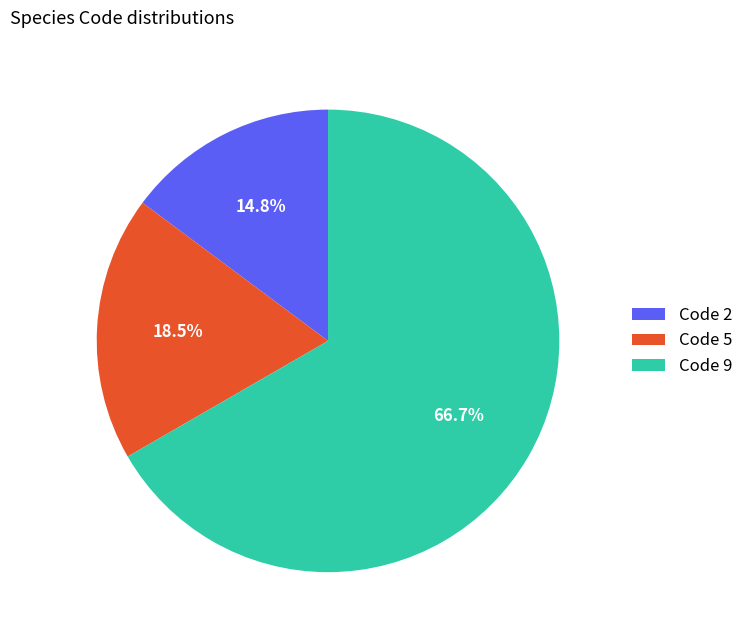

Is there a majority slice in this chart?

Yes